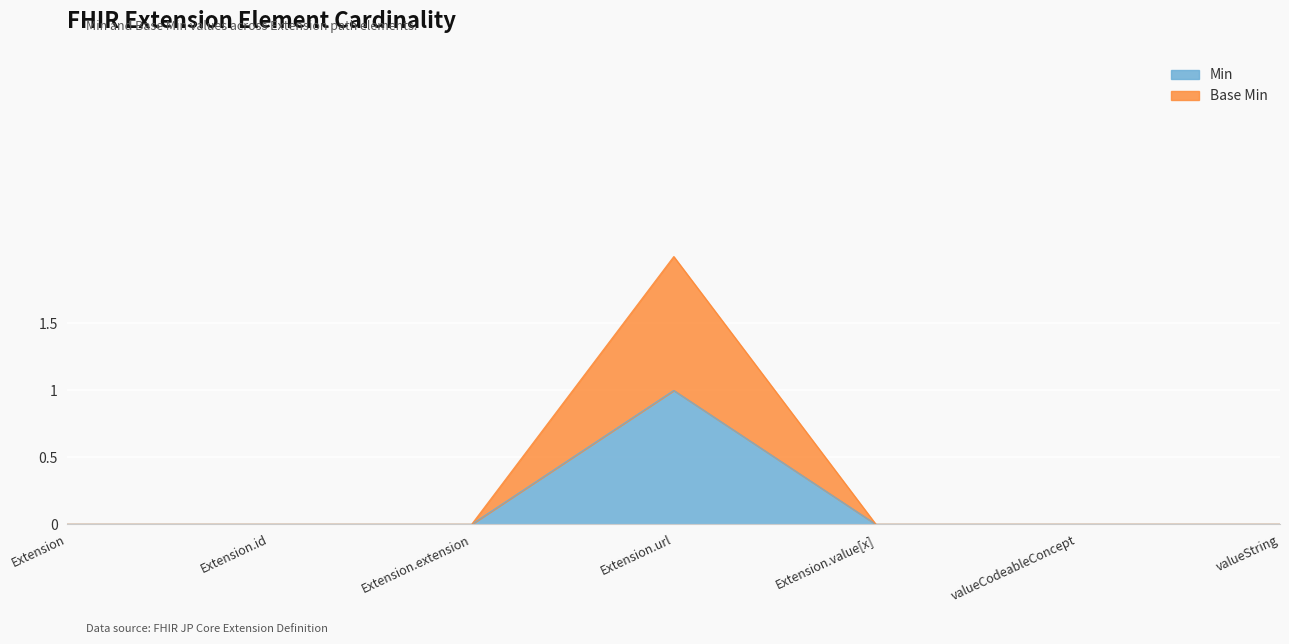

What is the greatest value displayed?

2